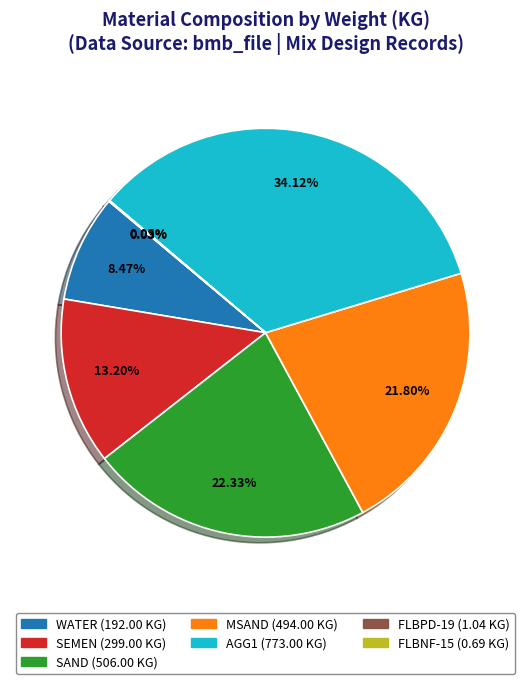

Is there any slice that represents more than half of the pie?

No